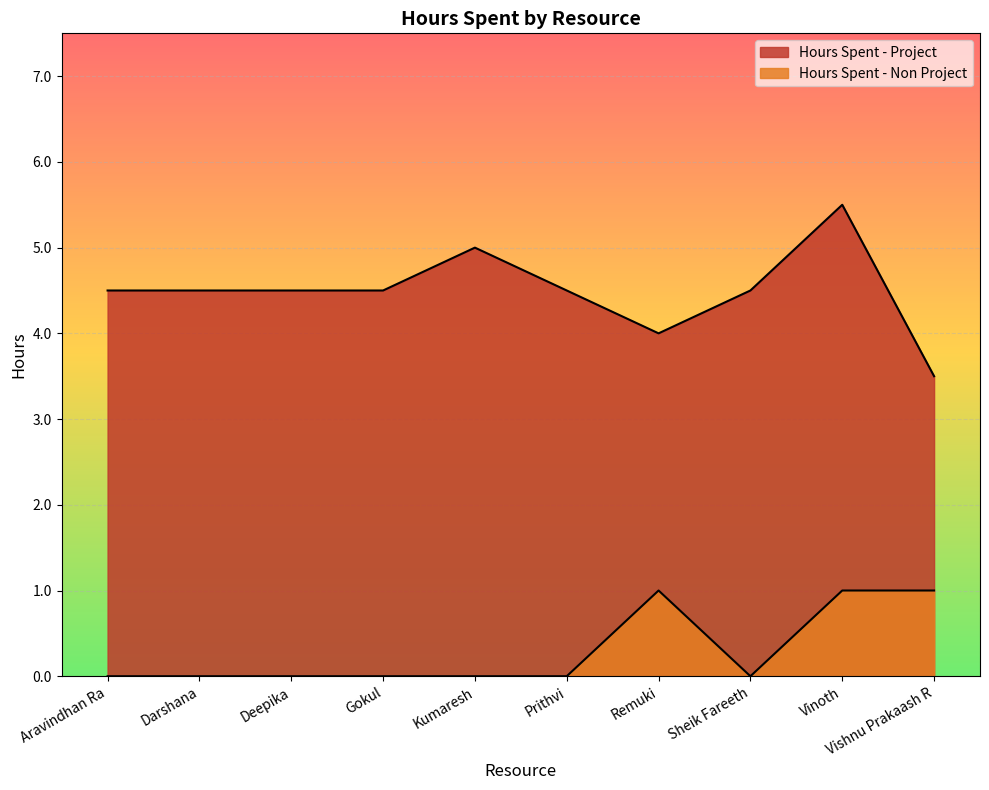

At which category does Hours Spent - Non Project reach its first local valley?

Sheik Fareeth